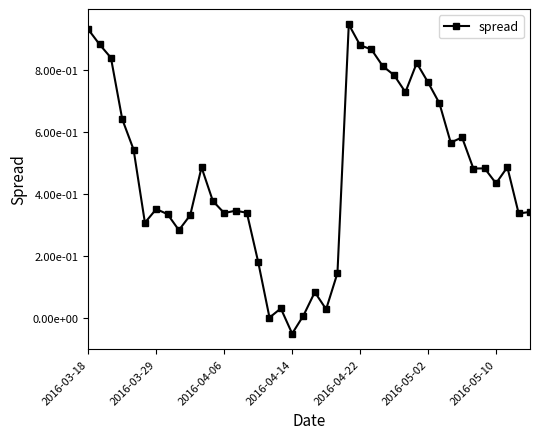

Is this an area chart (filled region under the line)?

No